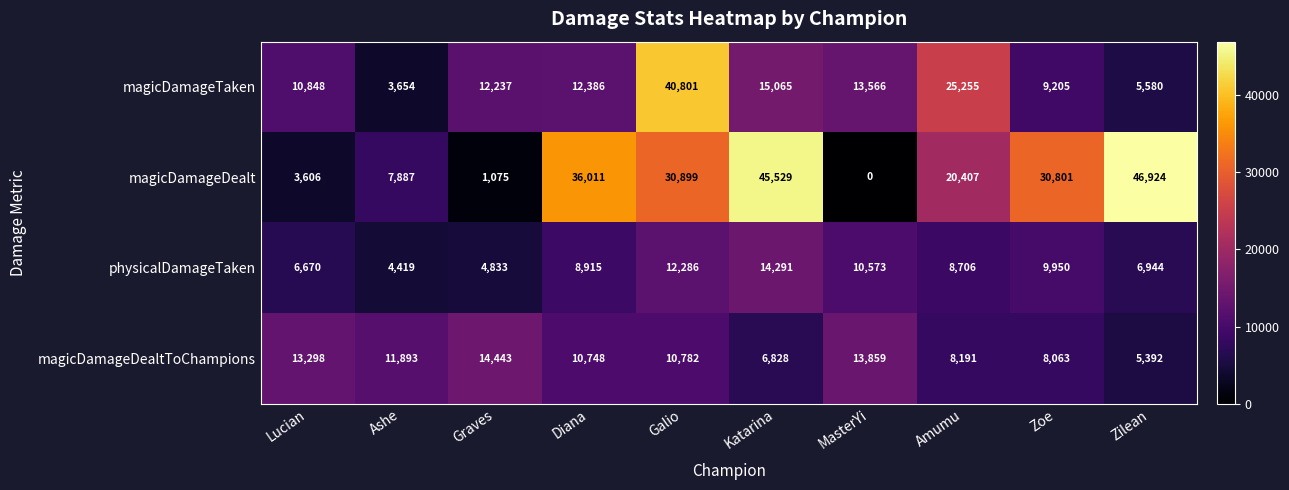

What is the maximum value shown in the chart?

46924